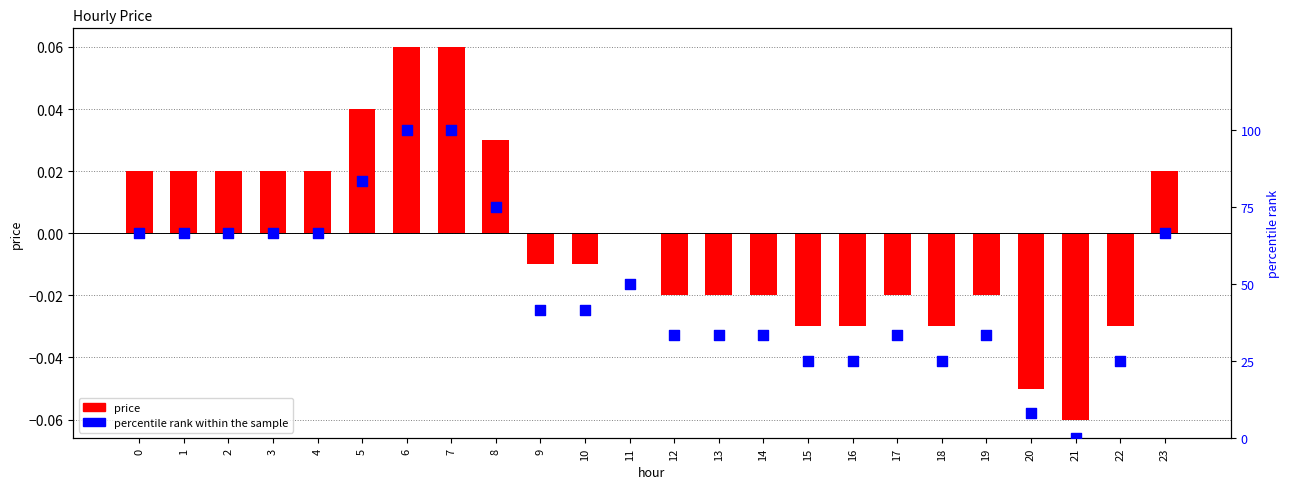

Which series has the largest total across all categories?

percentile rank within the sample